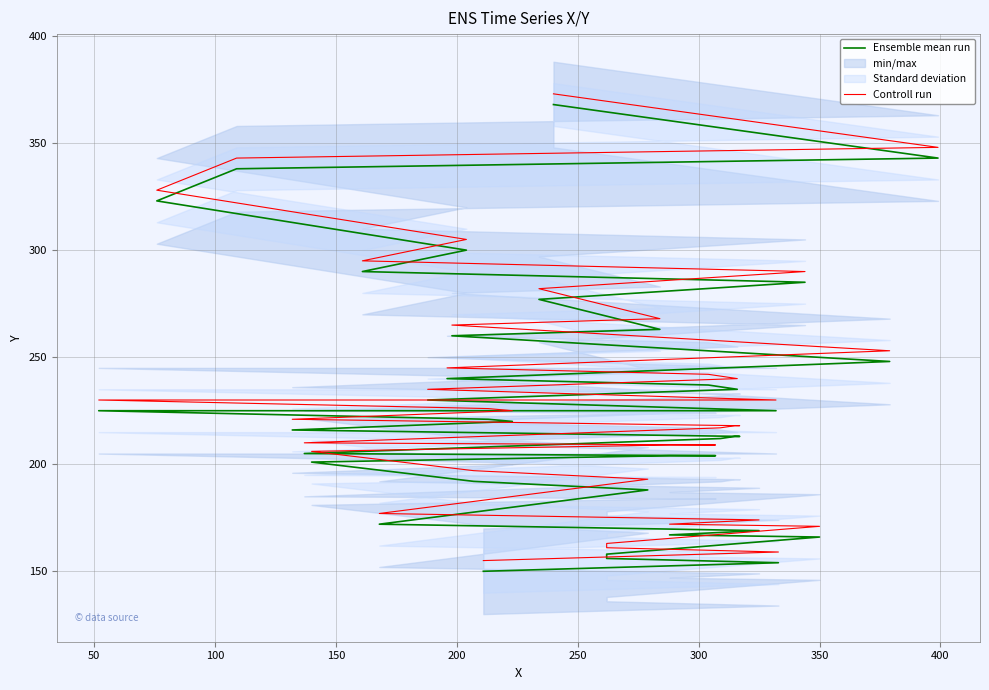

What is the sum of all Controll run values?

8653